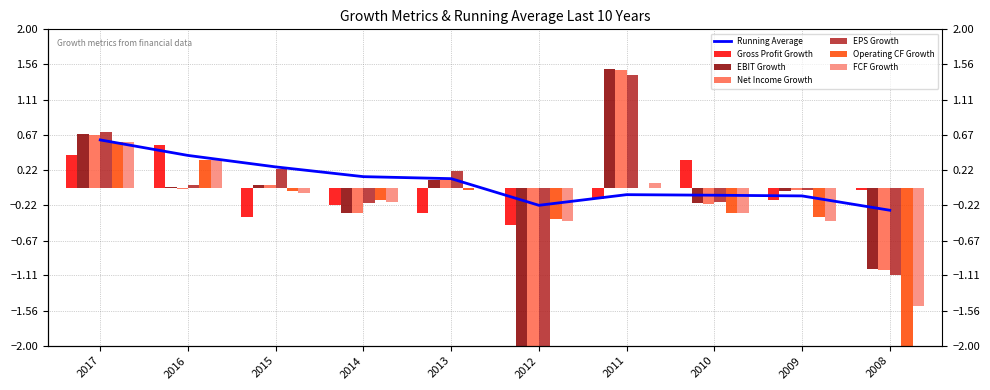

Is the value of EPS Growth at 2008 greater than the value of EBIT Growth at 2012?

Yes